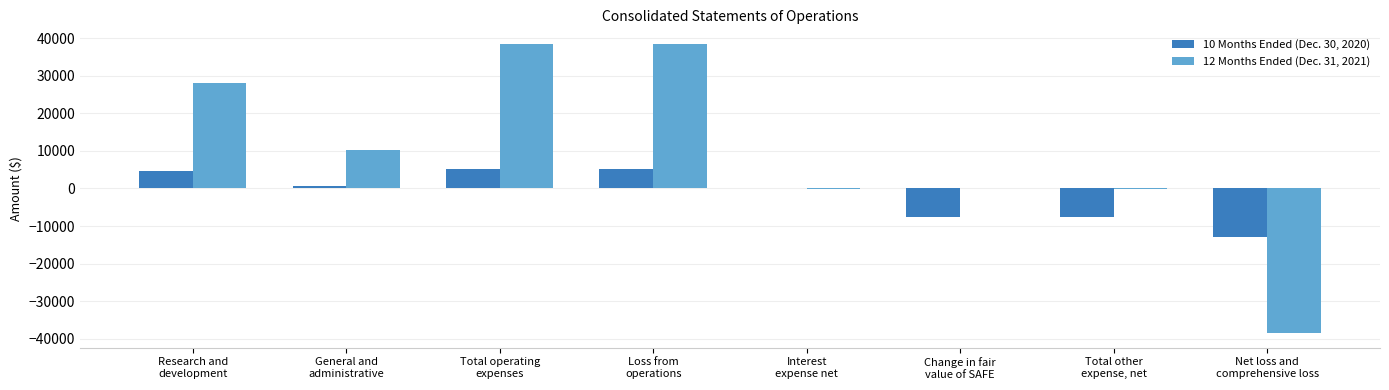

How many categories are shown in the chart?

8